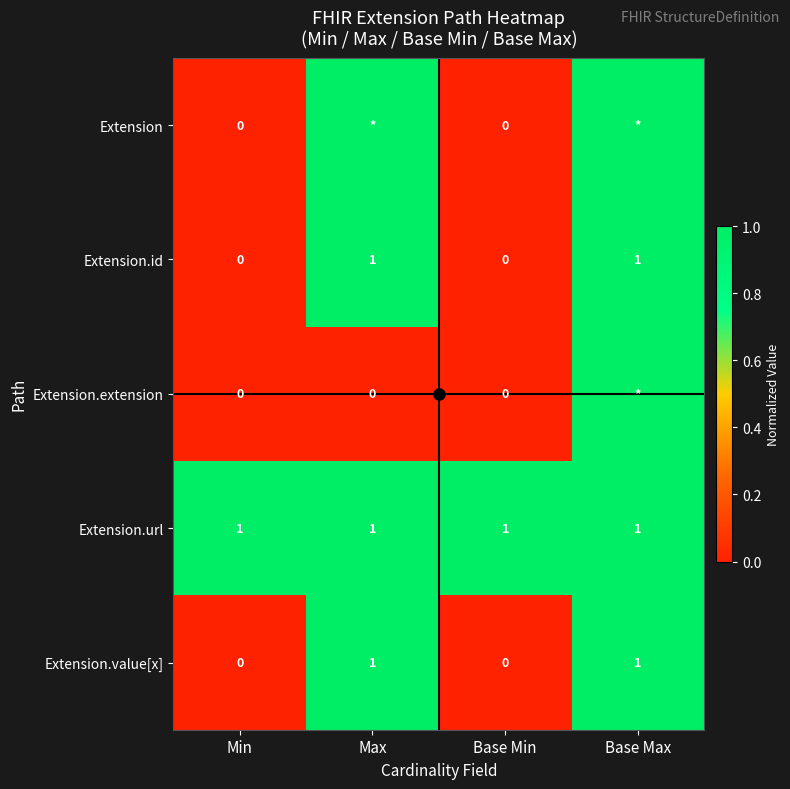

What value does the Extension.value[x] series have at Base Max?

1